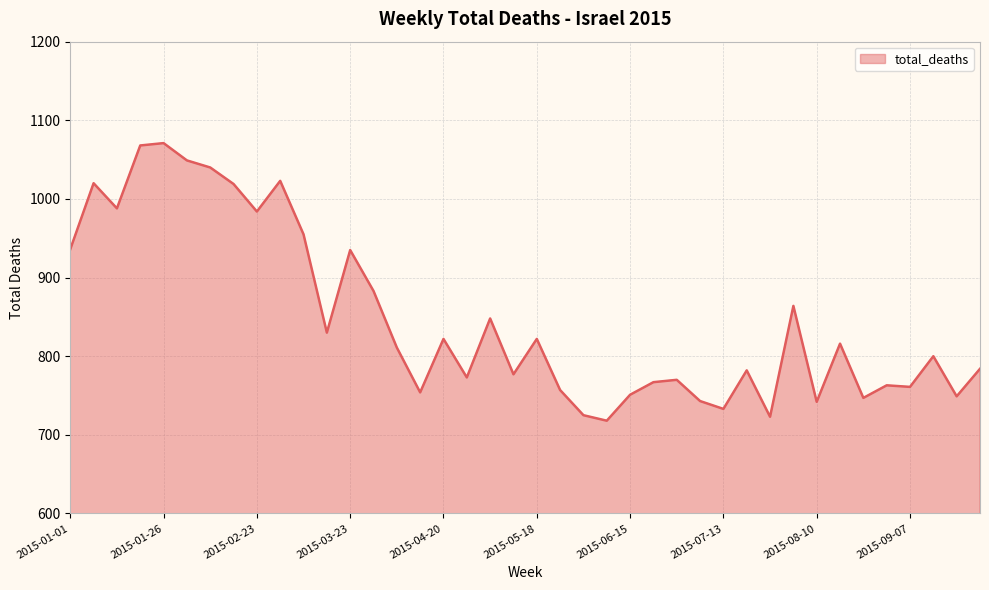

What is the smallest value displayed?

718